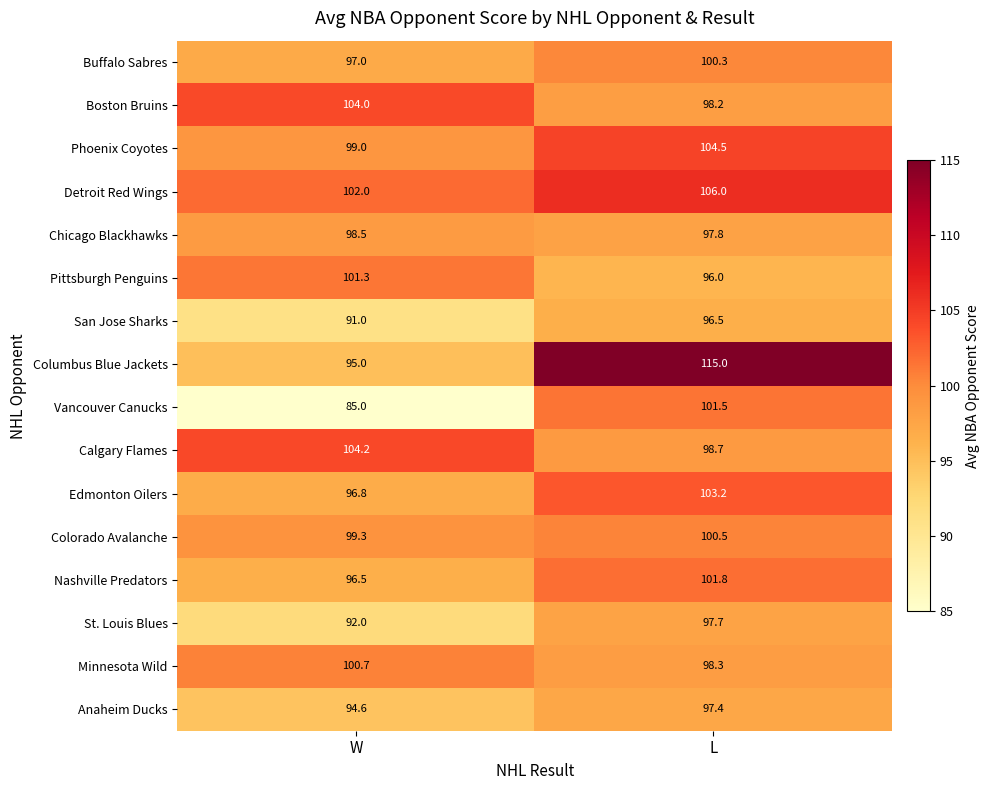

What is the difference between the highest and lowest values at L?

19.0